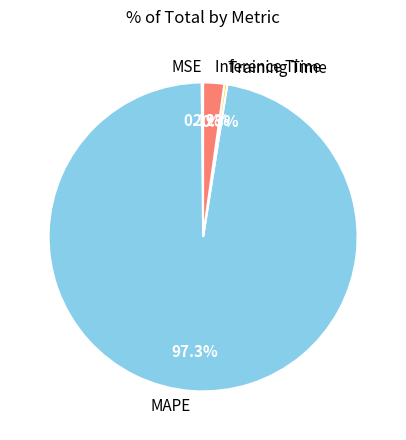

To the nearest percent, what is the combined percentage of MAPE and Inference Time?

100%